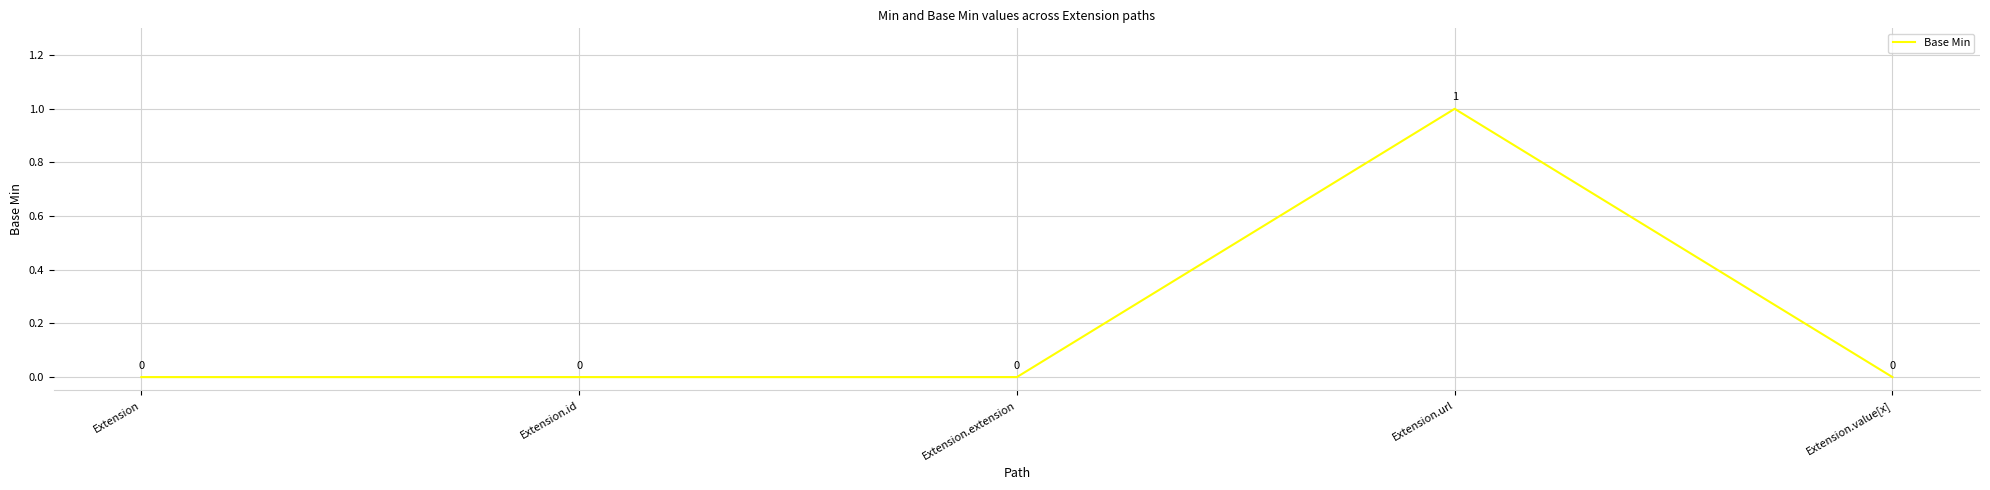

The value at Extension.extension is 0. True or false?

True